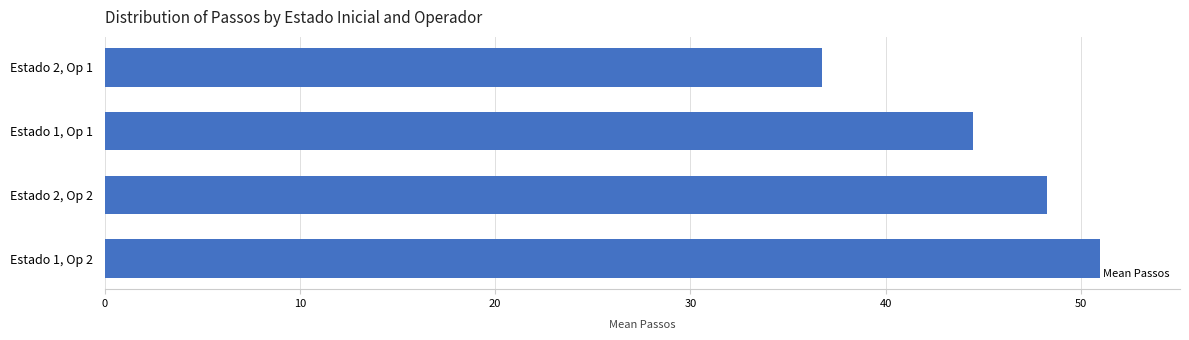

Approximately how many times larger is the value at Estado 1, Op 2 compared to Estado 2, Op 2?

1.1